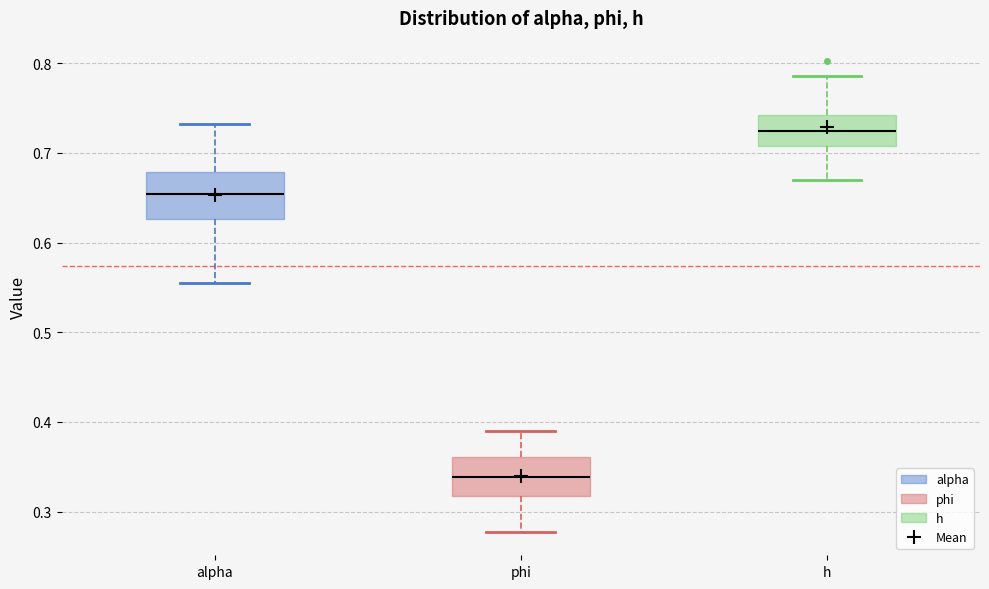

Which box has the lowest median line?

phi